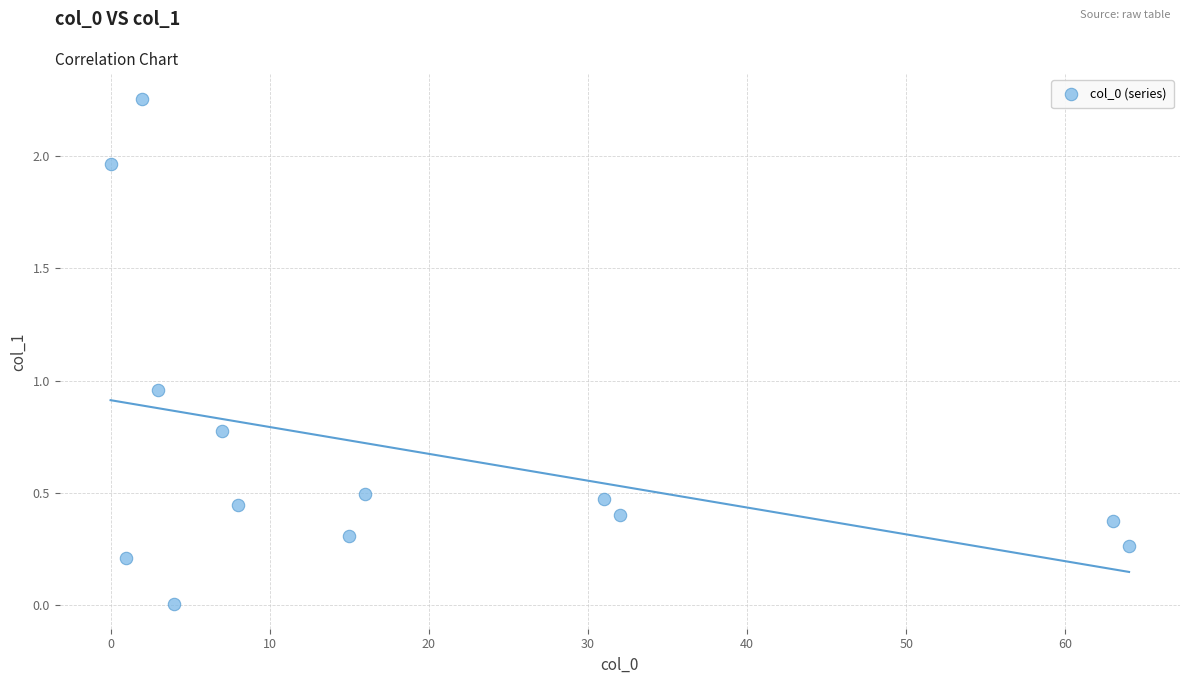

What is the range of Y values (max minus min)?

2.2